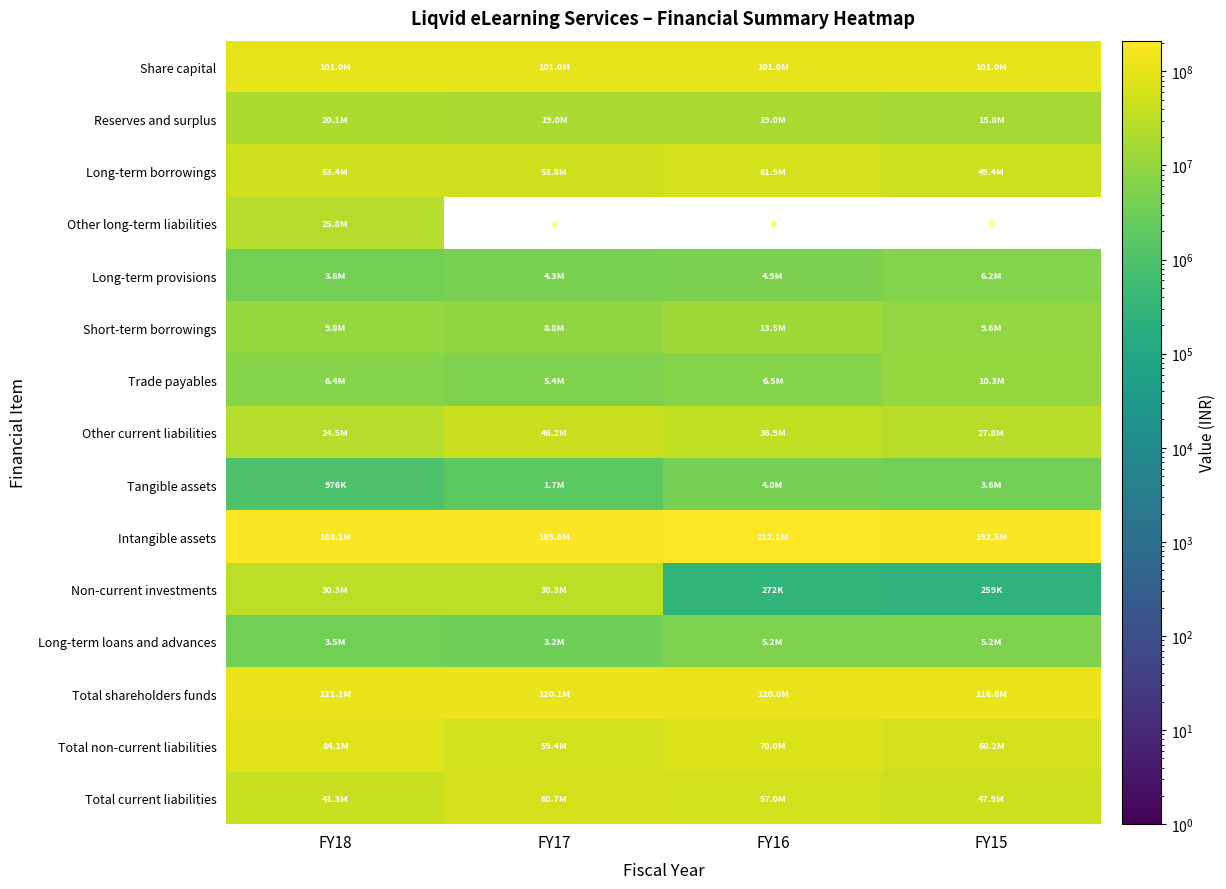

Is the value of Tangible assets at FY16 greater than the value of Other long-term liabilities at FY17?

Yes